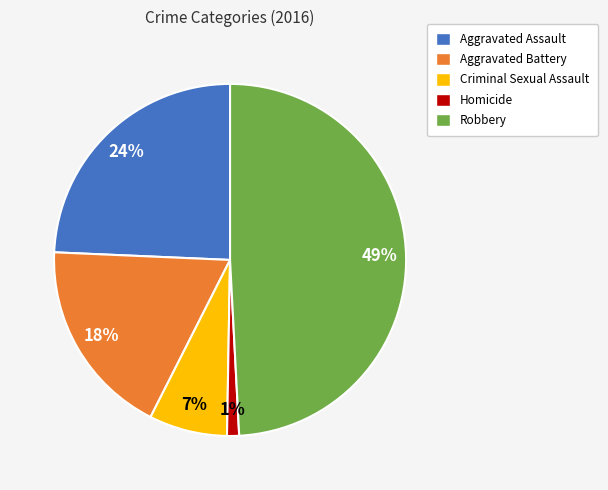

Does any single category account for the majority?

No